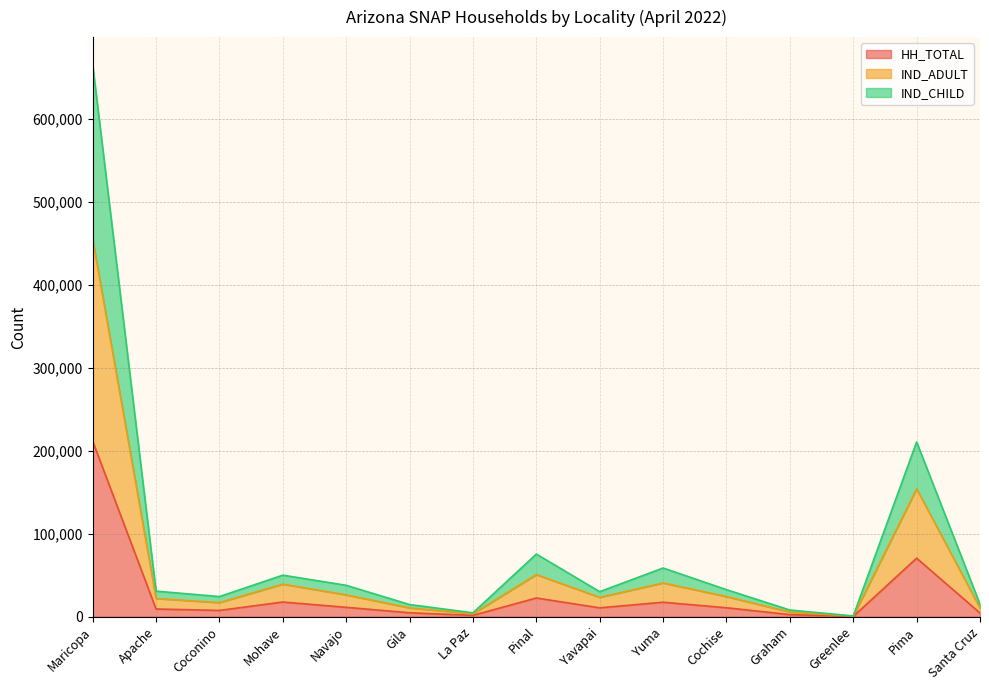

How many lines are shown in the chart?

3